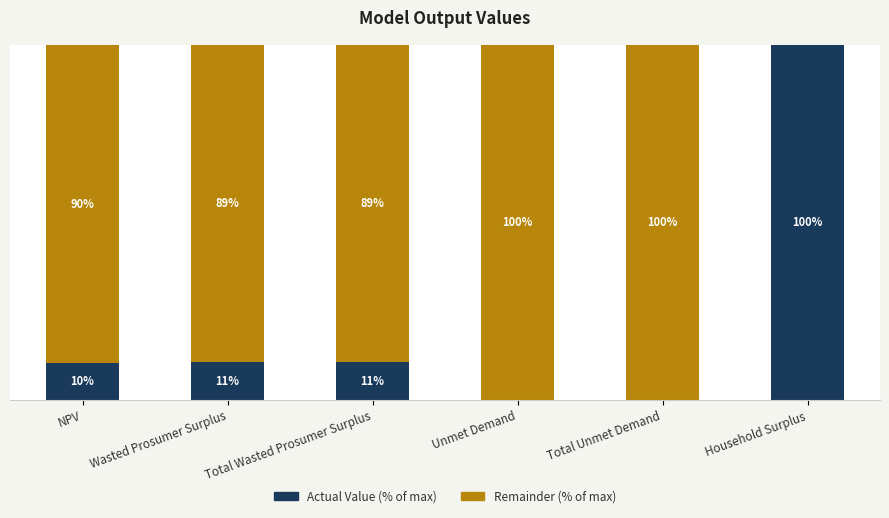

Which category has the highest value in the Actual Value (% of max) series?

Household Surplus